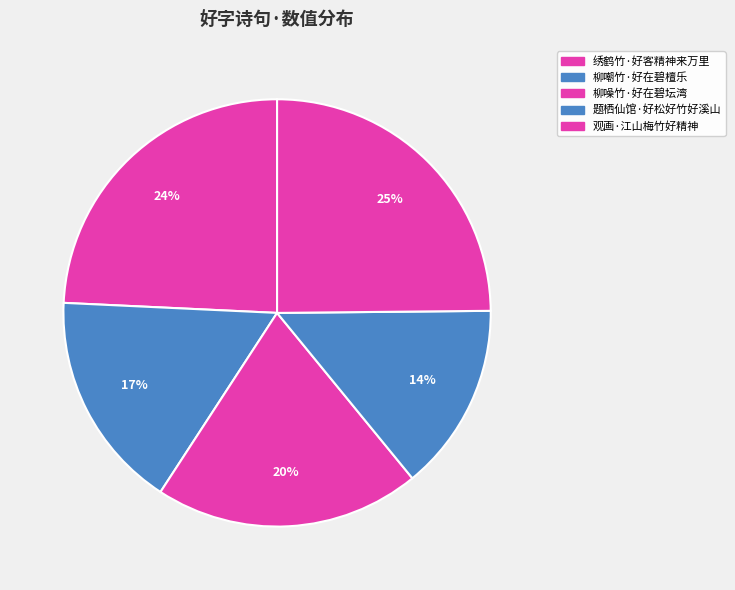

How many slices are in this pie chart?

5